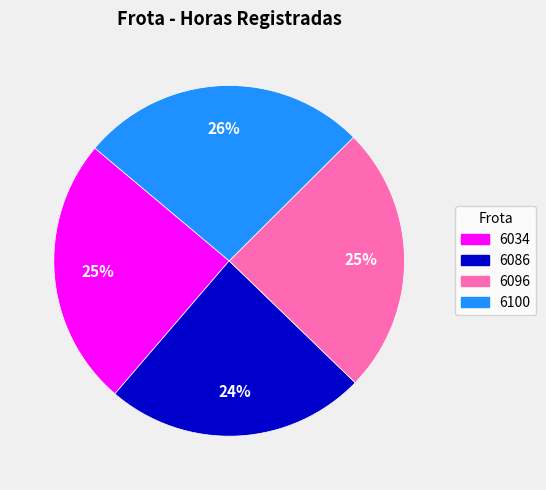

How many segments does this pie chart have?

4